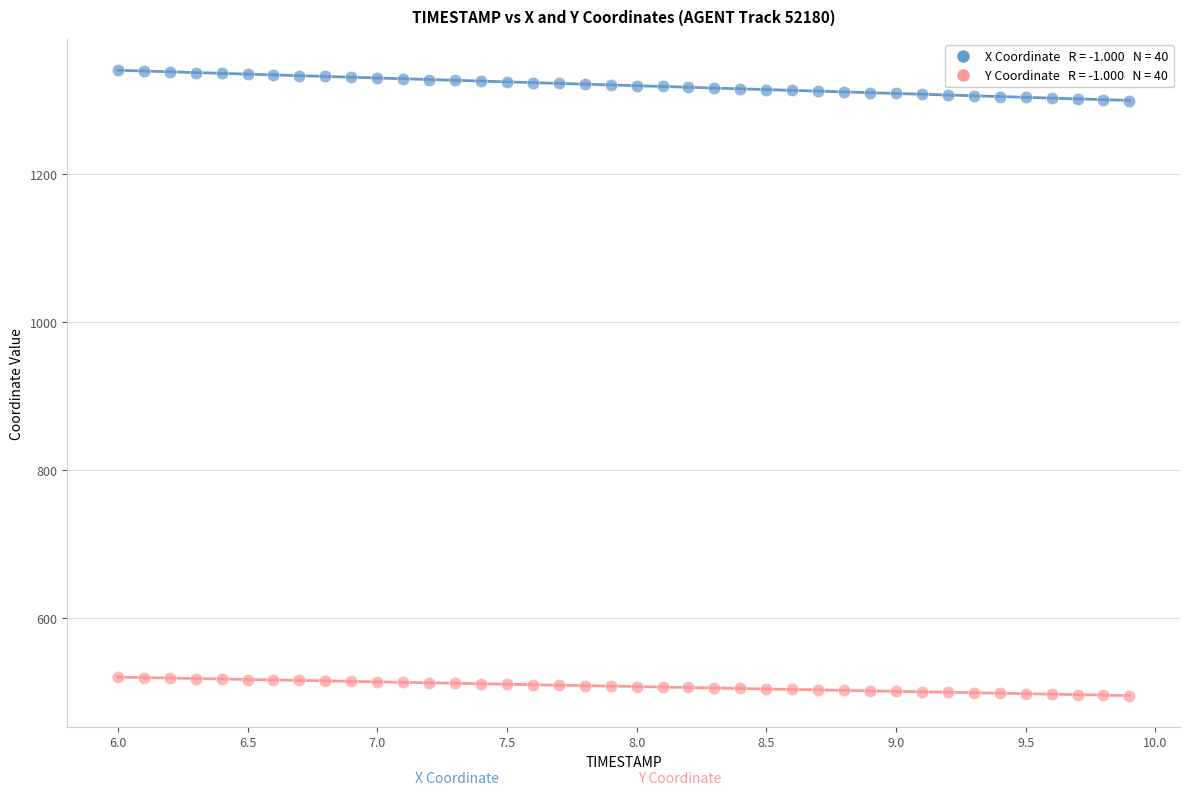

Across all data points, what is the range of Y values (max minus min)?

846.3